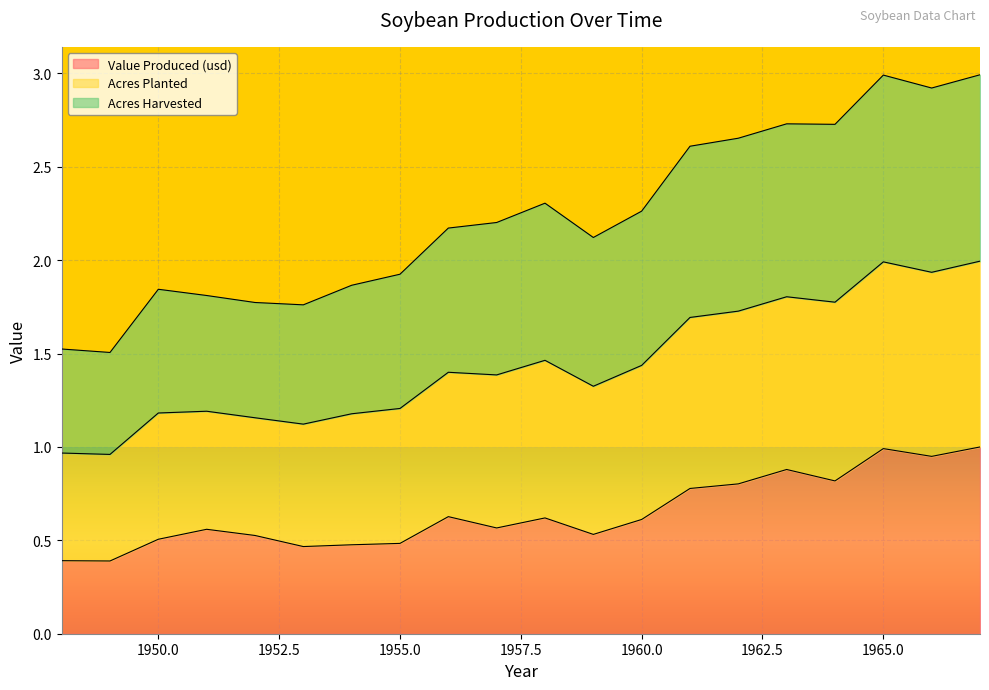

What is the minimum value for Value Produced (usd)?

0.4